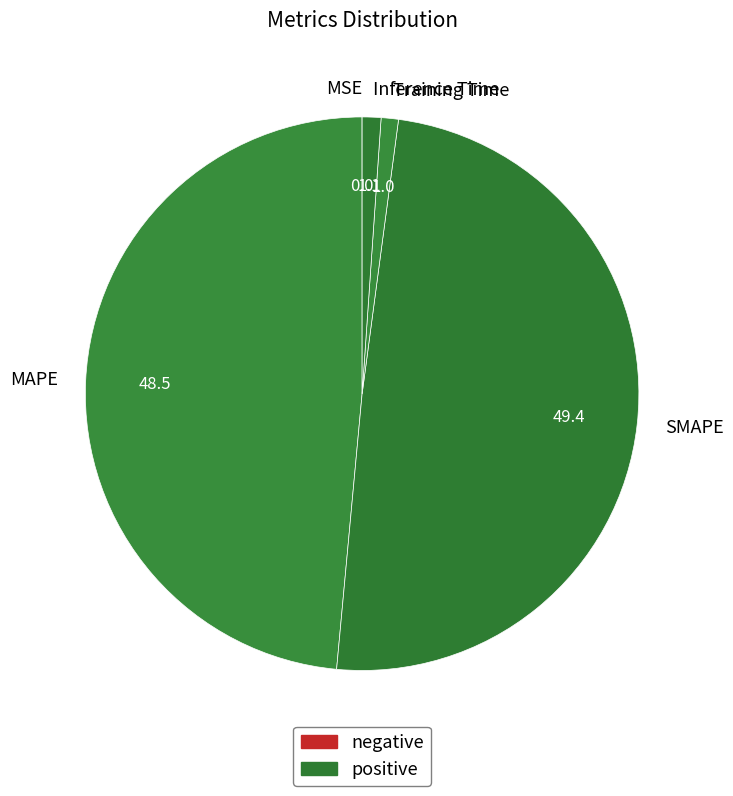

Which has a higher value, MAPE or Inference Time?

MAPE